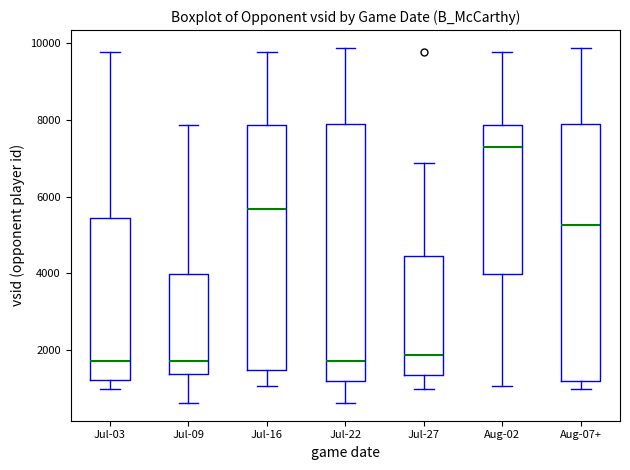

Where does the median line of the box for Aug-07+ sit on the y-axis? The values are not printed on the chart, so give them approximately, as read against the axis.

5200